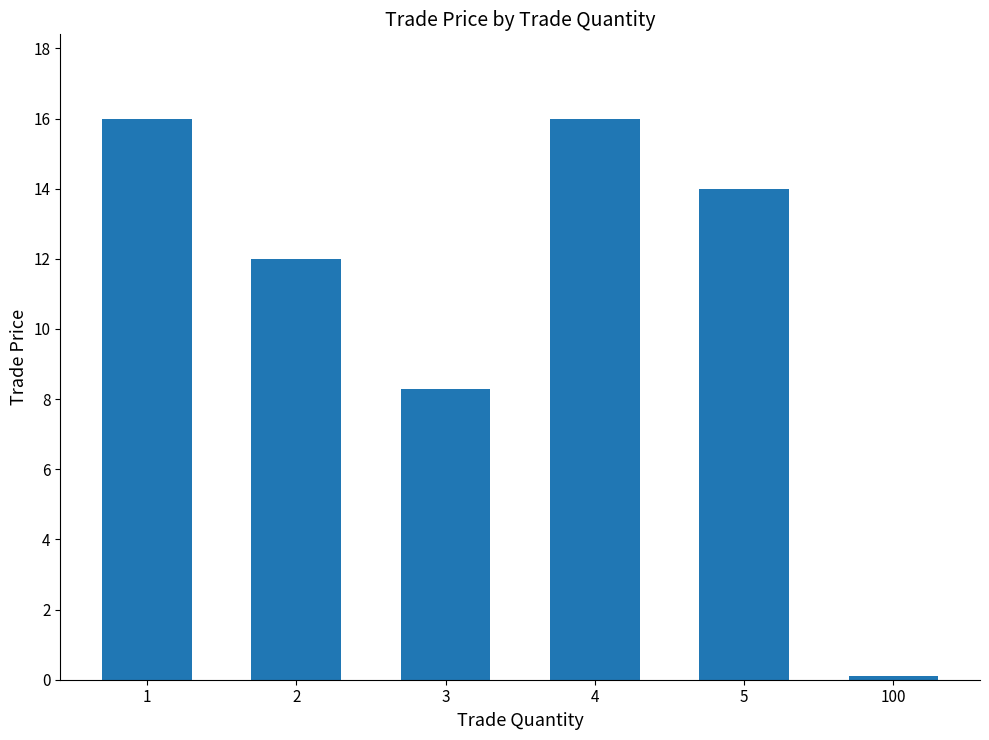

What is the value of the 4th bar from the left?

16.0